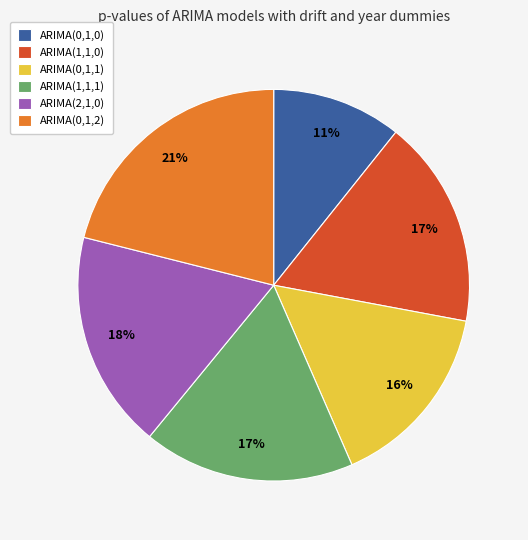

Count the number of slices in the pie.

6